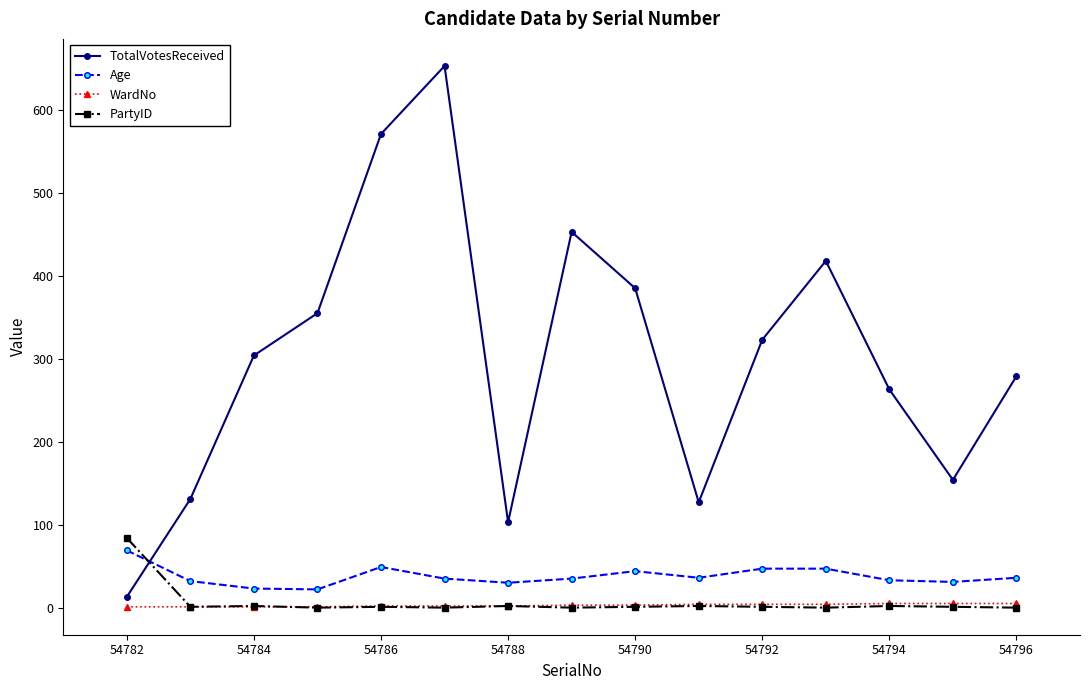

Which series has the largest total across all categories?

TotalVotesReceived